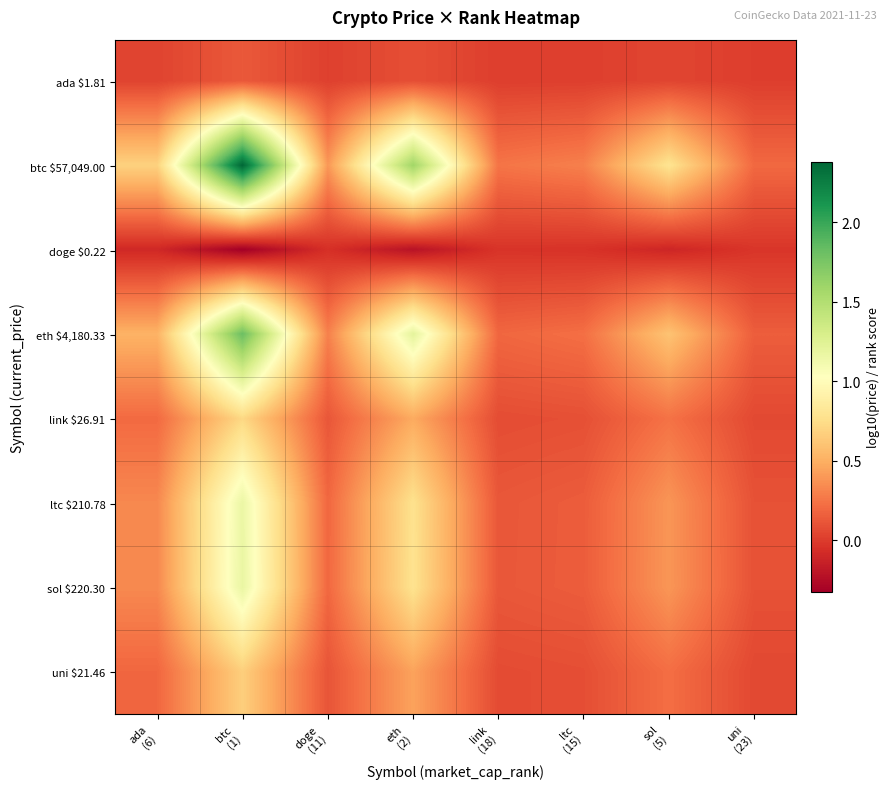

Rank the series by their maximum value, from lowest to highest.

doge $0.22, ada $1.81, uni $21.46, link $26.91, ltc $210.78, sol $220.30, eth $4,180.33, btc $57,049.00